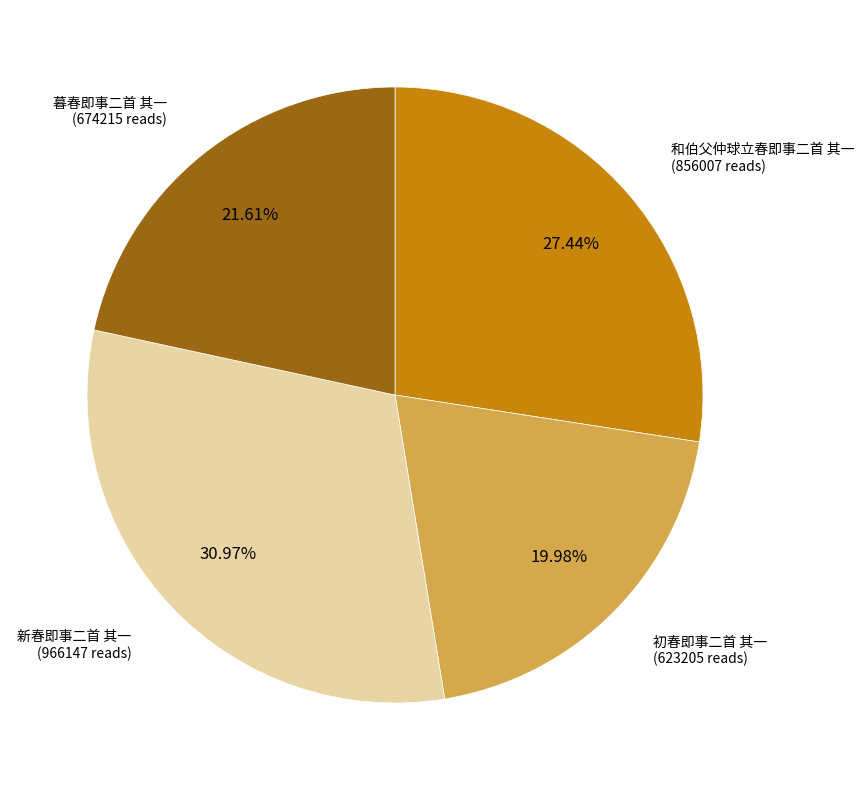

Does any single category account for the majority?

No